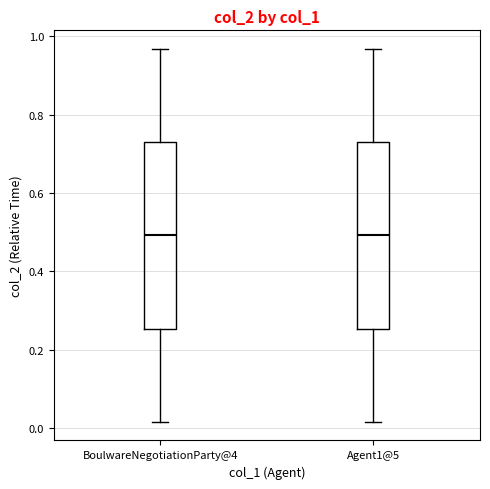

Reading left to right, transcribe this box plot: for each box, give where its median line is, the range the box spans, and where its two whiskers end, as read against the y-axis. The values are not printed on the chart, so give them approximately, as read against the axis.

BoulwareNegotiationParty@4: median 0.50, box 0.26 to 0.72, whiskers 0.02 to 0.96
Agent1@5: median 0.50, box 0.26 to 0.72, whiskers 0.02 to 0.96